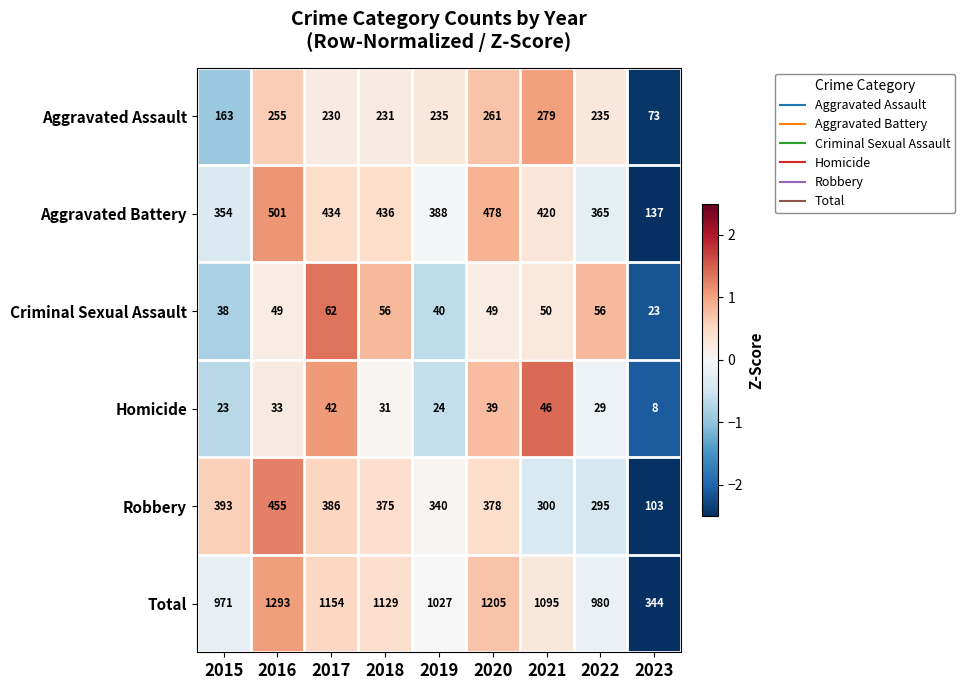

What is the greatest value displayed?

1293